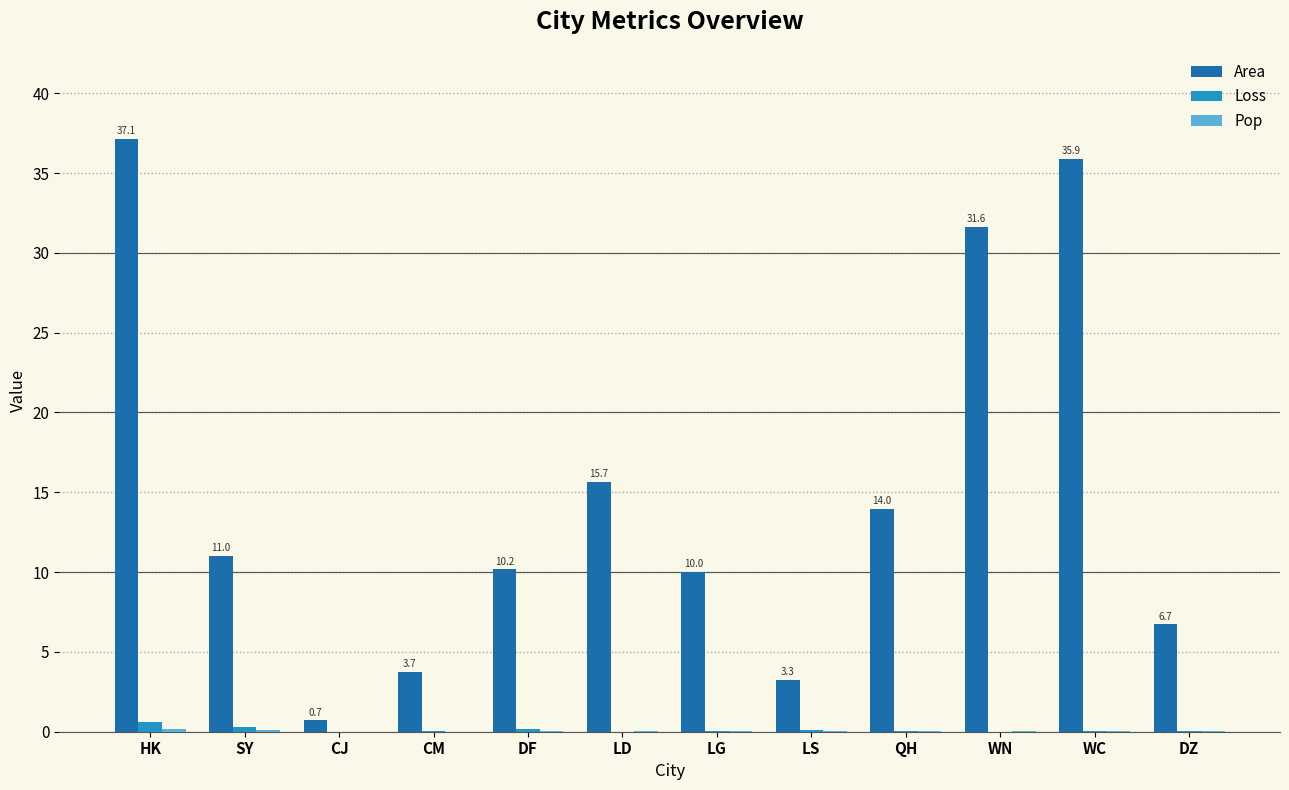

Is the value of Area at LG greater than the value of Loss at QH?

Yes